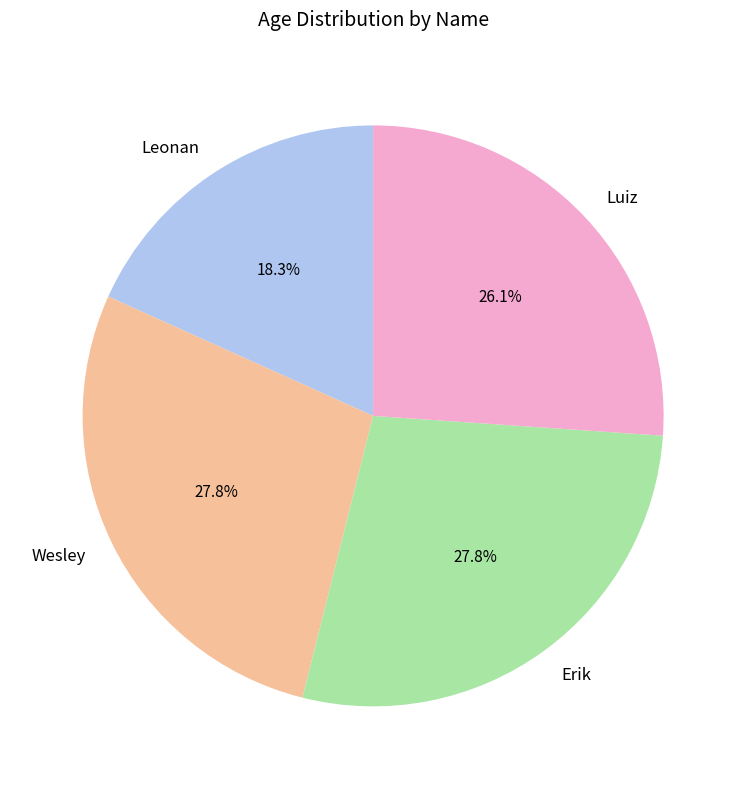

Is there any slice that represents more than half of the pie?

No